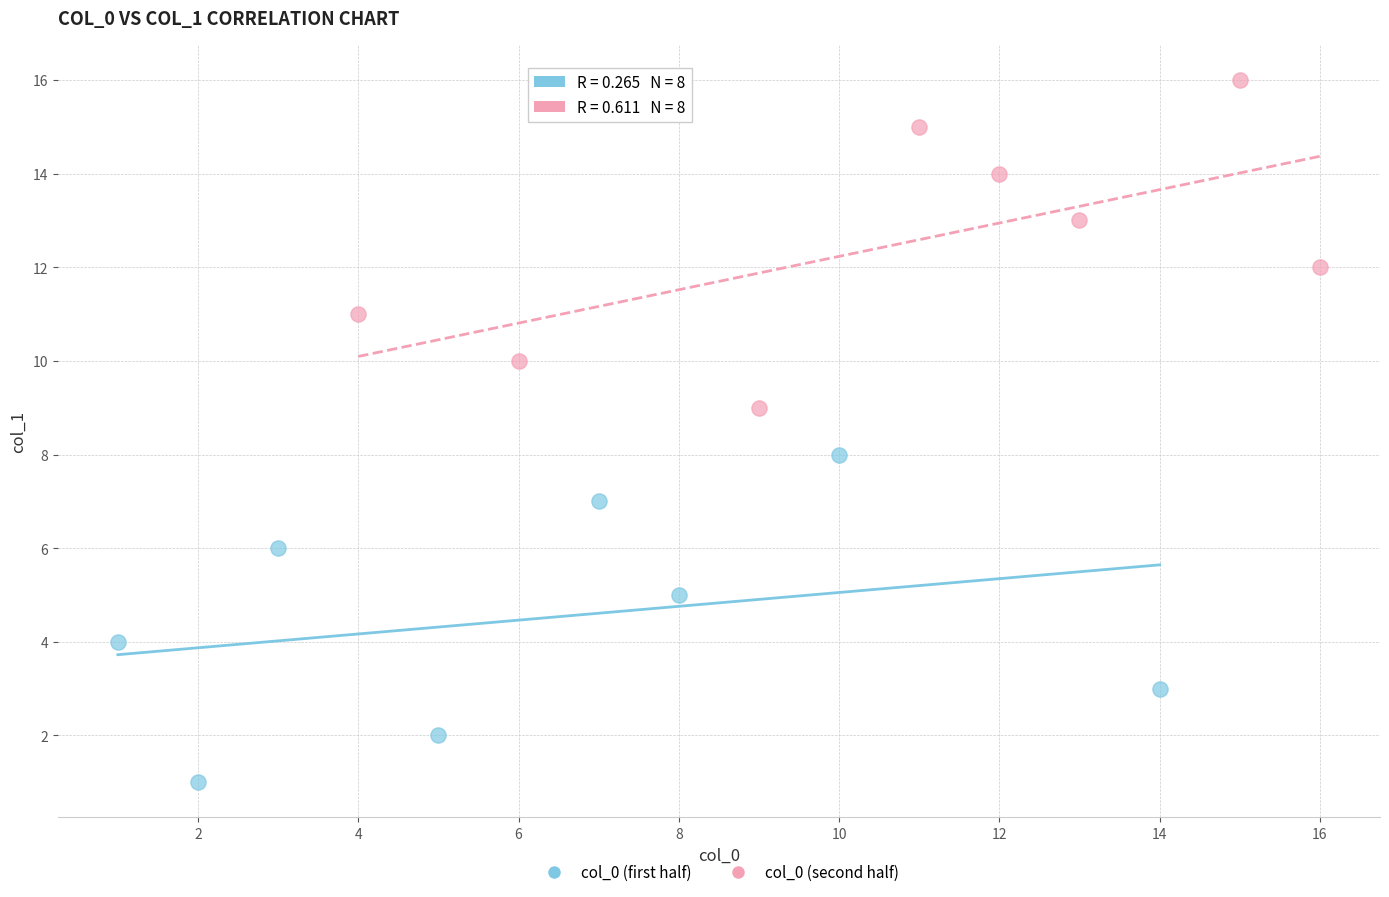

What are all the series names shown in the legend?

col_0 (first half), col_0 (second half)